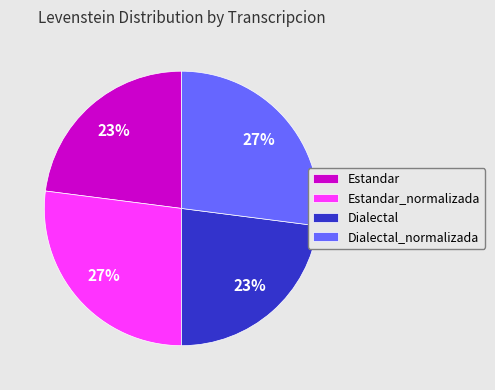

Approximately how many times larger is the value at Estandar_normalizada compared to Dialectal?

1.2